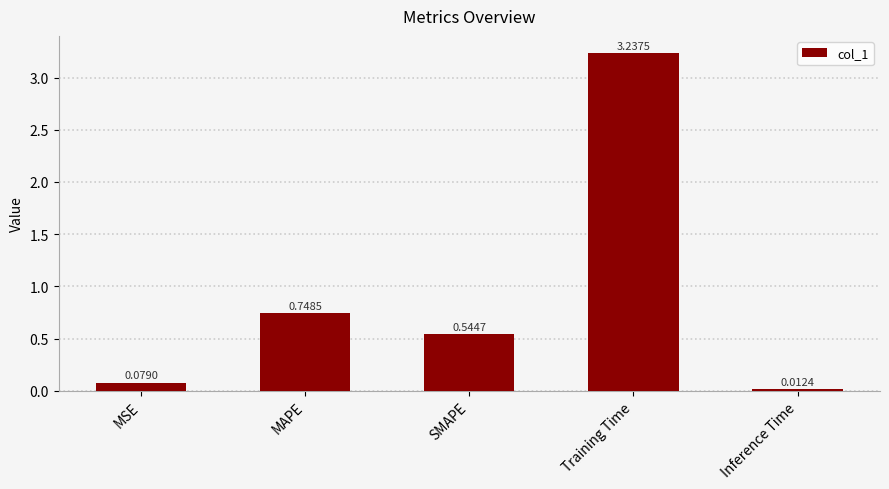

Which has a higher value, SMAPE or Training Time?

Training Time